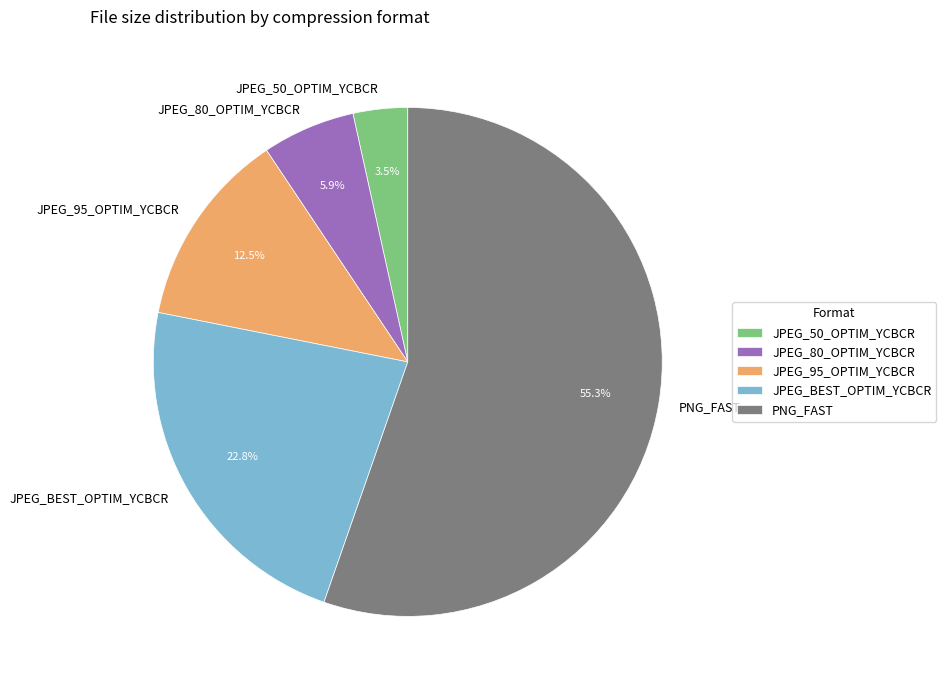

Which has a higher value, JPEG_BEST_OPTIM_YCBCR or JPEG_80_OPTIM_YCBCR?

JPEG_BEST_OPTIM_YCBCR